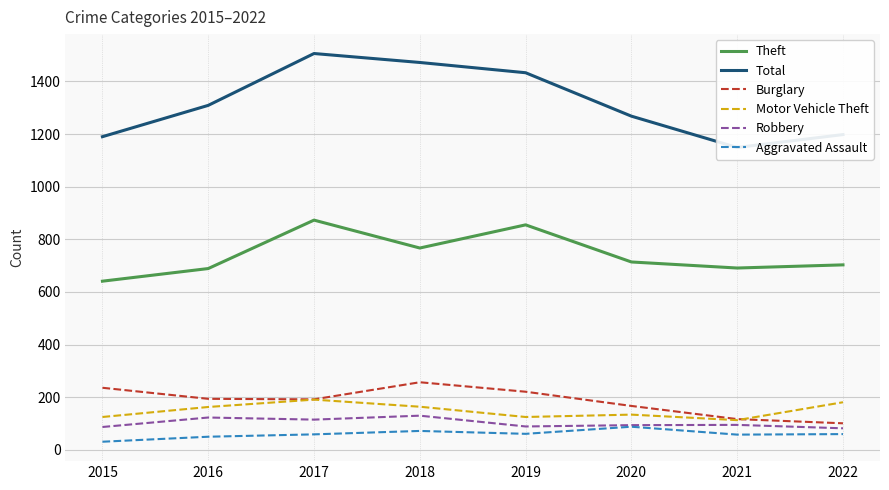

What is the sum of the Aggravated Assault values at 2020 and 2017?

147